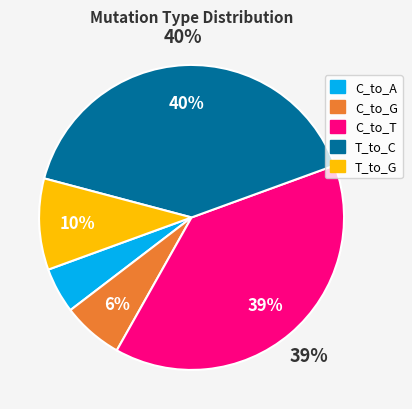

To the nearest percent, what percentage of the pie is C_to_G?

6%